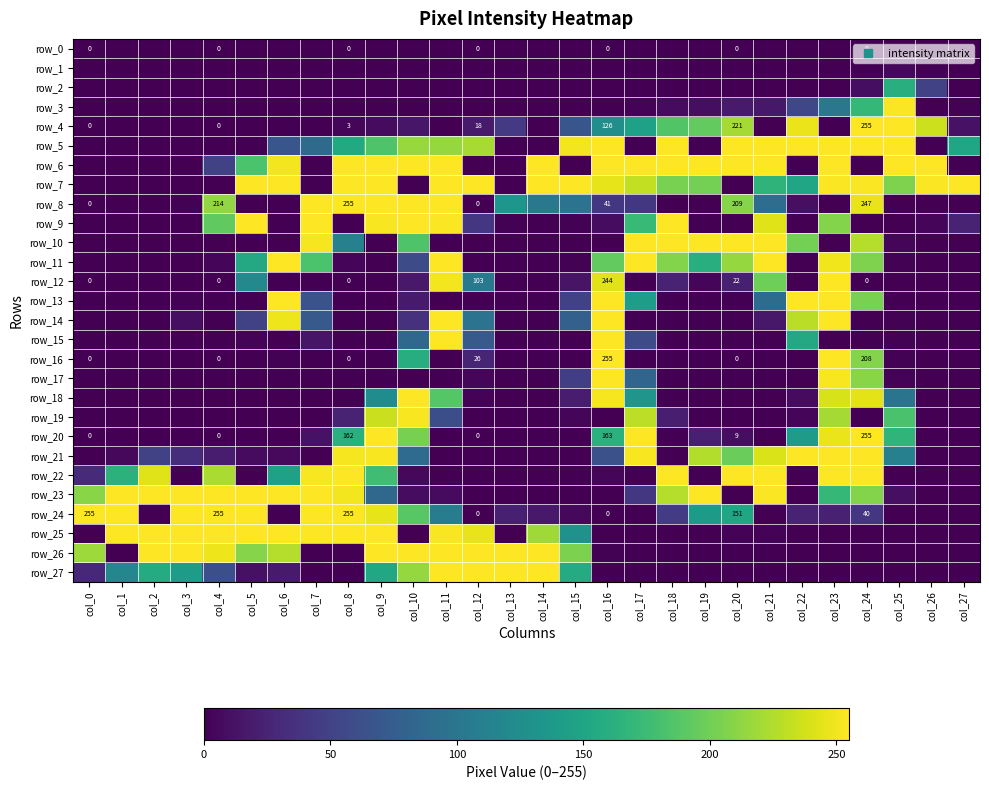

Reading left to right, what are all the values shown in this chart?

row_0: col_0=0	col_1=0	col_2=0	col_3=0	col_4=0	col_5=0	col_6=0	col_7=0	col_8=0	col_9=0	col_10=0	col_11=0	col_12=0	col_13=0	col_14=0	col_15=0	col_16=0	col_17=0	col_18=0	col_19=0	col_20=0	col_21=0	col_22=0	col_23=0	col_24=0	col_25=0	col_26=0	col_27=0
row_1: col_0=0	col_1=0	col_2=0	col_3=0	col_4=0	col_5=0	col_6=0	col_7=0	col_8=0	col_9=0	col_10=0	col_11=0	col_12=0	col_13=0	col_14=0	col_15=0	col_16=0	col_17=0	col_18=0	col_19=0	col_20=0	col_21=0	col_22=0	col_23=0	col_24=0	col_25=5	col_26=1	col_27=0
row_2: col_0=0	col_1=0	col_2=0	col_3=0	col_4=0	col_5=0	col_6=0	col_7=0	col_8=0	col_9=0	col_10=0	col_11=0	col_12=0	col_13=0	col_14=0	col_15=0	col_16=0	col_17=0	col_18=0	col_19=0	col_20=0	col_21=0	col_22=0	col_23=0	col_24=9	col_25=160	col_26=50	col_27=0
row_3: col_0=0	col_1=0	col_2=0	col_3=0	col_4=0	col_5=0	col_6=0	col_7=0	col_8=0	col_9=0	col_10=0	col_11=0	col_12=0	col_13=0	col_14=0	col_15=0	col_16=0	col_17=2	col_18=7	col_19=9	col_20=18	col_21=16	col_22=54	col_23=101	col_24=170	col_25=254	col_26=0	col_27=1
row_4: col_0=0	col_1=0	col_2=0	col_3=0	col_4=0	col_5=0	col_6=0	col_7=0	col_8=3	col_9=7	col_10=15	col_11=0	col_12=18	col_13=43	col_14=0	col_15=68	col_16=126	col_17=146	col_18=186	col_19=194	col_20=221	col_21=0	col_22=248	col_23=0	col_24=255	col_25=255	col_26=236	col_27=12
row_5: col_0=0	col_1=0	col_2=0	col_3=0	col_4=0	col_5=0	col_6=68	col_7=88	col_8=155	col_9=185	col_10=216	col_11=215	col_12=222	col_13=0	col_14=0	col_15=251	col_16=255	col_17=0	col_18=255	col_19=0	col_20=255	col_21=255	col_22=255	col_23=255	col_24=255	col_25=255	col_26=0	col_27=151
row_6: col_0=0	col_1=0	col_2=0	col_3=0	col_4=49	col_5=183	col_6=251	col_7=0	col_8=255	col_9=255	col_10=255	col_11=255	col_12=0	col_13=0	col_14=255	col_15=0	col_16=255	col_17=255	col_18=255	col_19=255	col_20=255	col_21=255	col_22=0	col_23=255	col_24=0	col_25=255	col_26=255	col_27=0
row_7: col_0=0	col_1=0	col_2=0	col_3=0	col_4=0	col_5=255	col_6=255	col_7=0	col_8=255	col_9=255	col_10=0	col_11=255	col_12=255	col_13=0	col_14=255	col_15=255	col_16=246	col_17=232	col_18=204	col_19=202	col_20=0	col_21=166	col_22=150	col_23=254	col_24=254	col_25=206	col_26=254	col_27=255
row_8: col_0=0	col_1=0	col_2=0	col_3=1	col_4=214	col_5=0	col_6=0	col_7=255	col_8=255	col_9=255	col_10=255	col_11=255	col_12=0	col_13=134	col_14=102	col_15=97	col_16=41	col_17=41	col_18=0	col_19=0	col_20=209	col_21=91	col_22=10	col_23=0	col_24=247	col_25=0	col_26=0	col_27=0
row_9: col_0=0	col_1=0	col_2=0	col_3=0	col_4=193	col_5=255	col_6=0	col_7=255	col_8=0	col_9=253	col_10=255	col_11=254	col_12=40	col_13=1	col_14=0	col_15=1	col_16=8	col_17=173	col_18=255	col_19=0	col_20=0	col_21=243	col_22=0	col_23=208	col_24=0	col_25=0	col_26=4	col_27=25
row_10: col_0=0	col_1=0	col_2=0	col_3=0	col_4=0	col_5=0	col_6=0	col_7=252	col_8=111	col_9=0	col_10=185	col_11=0	col_12=0	col_13=0	col_14=0	col_15=0	col_16=0	col_17=255	col_18=255	col_19=255	col_20=255	col_21=255	col_22=202	col_23=0	col_24=227	col_25=3	col_26=0	col_27=0
row_11: col_0=0	col_1=0	col_2=0	col_3=0	col_4=3	col_5=154	col_6=255	col_7=183	col_8=3	col_9=0	col_10=59	col_11=255	col_12=0	col_13=0	col_14=0	col_15=1	col_16=194	col_17=255	col_18=208	col_19=160	col_20=215	col_21=255	col_22=0	col_23=250	col_24=206	col_25=1	col_26=0	col_27=0
row_12: col_0=0	col_1=0	col_2=0	col_3=0	col_4=0	col_5=120	col_6=0	col_7=0	col_8=0	col_9=0	col_10=17	col_11=251	col_12=103	col_13=0	col_14=0	col_15=13	col_16=244	col_17=0	col_18=24	col_19=3	col_20=22	col_21=199	col_22=0	col_23=255	col_24=0	col_25=0	col_26=0	col_27=0
row_13: col_0=0	col_1=0	col_2=0	col_3=1	col_4=0	col_5=0	col_6=255	col_7=65	col_8=0	col_9=0	col_10=18	col_11=0	col_12=0	col_13=0	col_14=0	col_15=49	col_16=255	col_17=142	col_18=0	col_19=0	col_20=0	col_21=90	col_22=255	col_23=255	col_24=204	col_25=0	col_26=0	col_27=0
row_14: col_0=0	col_1=0	col_2=0	col_3=9	col_4=0	col_5=49	col_6=249	col_7=71	col_8=0	col_9=0	col_10=36	col_11=255	col_12=97	col_13=0	col_14=0	col_15=78	col_16=255	col_17=0	col_18=0	col_19=0	col_20=0	col_21=16	col_22=229	col_23=255	col_24=0	col_25=1	col_26=0	col_27=0
row_15: col_0=0	col_1=0	col_2=0	col_3=0	col_4=0	col_5=2	col_6=0	col_7=14	col_8=0	col_9=0	col_10=85	col_11=255	col_12=71	col_13=0	col_14=0	col_15=0	col_16=255	col_17=58	col_18=0	col_19=0	col_20=0	col_21=0	col_22=154	col_23=0	col_24=0	col_25=1	col_26=0	col_27=0
row_16: col_0=0	col_1=0	col_2=0	col_3=0	col_4=0	col_5=0	col_6=1	col_7=0	col_8=0	col_9=0	col_10=159	col_11=0	col_12=26	col_13=0	col_14=0	col_15=0	col_16=255	col_17=0	col_18=0	col_19=0	col_20=0	col_21=0	col_22=0	col_23=255	col_24=208	col_25=1	col_26=0	col_27=0
row_17: col_0=0	col_1=0	col_2=0	col_3=0	col_4=0	col_5=0	col_6=0	col_7=0	col_8=0	col_9=0	col_10=0	col_11=0	col_12=4	col_13=0	col_14=0	col_15=47	col_16=255	col_17=83	col_18=0	col_19=0	col_20=0	col_21=0	col_22=0	col_23=253	col_24=210	col_25=2	col_26=0	col_27=0
row_18: col_0=0	col_1=0	col_2=0	col_3=0	col_4=0	col_5=0	col_6=0	col_7=0	col_8=0	col_9=124	col_10=255	col_11=188	col_12=2	col_13=0	col_14=0	col_15=20	col_16=252	col_17=133	col_18=0	col_19=0	col_20=0	col_21=0	col_22=7	col_23=240	col_24=245	col_25=98	col_26=0	col_27=0
row_19: col_0=0	col_1=0	col_2=0	col_3=0	col_4=0	col_5=0	col_6=0	col_7=0	col_8=25	col_9=235	col_10=253	col_11=61	col_12=0	col_13=0	col_14=0	col_15=4	col_16=0	col_17=230	col_18=21	col_19=0	col_20=0	col_21=0	col_22=4	col_23=221	col_24=0	col_25=182	col_26=0	col_27=0
row_20: col_0=0	col_1=0	col_2=0	col_3=0	col_4=0	col_5=0	col_6=0	col_7=12	col_8=162	col_9=255	col_10=203	col_11=0	col_12=0	col_13=0	col_14=0	col_15=0	col_16=163	col_17=255	col_18=0	col_19=22	col_20=9	col_21=0	col_22=141	col_23=248	col_24=255	col_25=167	col_26=0	col_27=0
row_21: col_0=0	col_1=5	col_2=50	col_3=33	col_4=19	col_5=7	col_6=6	col_7=0	col_8=252	col_9=253	col_10=89	col_11=0	col_12=0	col_13=0	col_14=0	col_15=0	col_16=63	col_17=253	col_18=0	col_19=226	col_20=197	col_21=241	col_22=255	col_23=255	col_24=255	col_25=111	col_26=0	col_27=0
row_22: col_0=30	col_1=164	col_2=243	col_3=0	col_4=223	col_5=0	col_6=146	col_7=253	col_8=255	col_9=177	col_10=5	col_11=0	col_12=0	col_13=0	col_14=0	col_15=0	col_16=4	col_17=0	col_18=255	col_19=0	col_20=255	col_21=255	col_22=0	col_23=255	col_24=255	col_25=0	col_26=0	col_27=0
row_23: col_0=210	col_1=255	col_2=255	col_3=255	col_4=255	col_5=255	col_6=255	col_7=255	col_8=251	col_9=86	col_10=8	col_11=7	col_12=0	col_13=0	col_14=0	col_15=0	col_16=0	col_17=41	col_18=227	col_19=255	col_20=0	col_21=254	col_22=0	col_23=170	col_24=208	col_25=10	col_26=0	col_27=0
row_24: col_0=255	col_1=255	col_2=0	col_3=255	col_4=255	col_5=255	col_6=0	col_7=255	col_8=255	col_9=246	col_10=189	col_11=108	col_12=0	col_13=22	col_14=17	col_15=5	col_16=0	col_17=0	col_18=44	col_19=139	col_20=151	col_21=0	col_22=24	col_23=23	col_24=40	col_25=0	col_26=0	col_27=0
row_25: col_0=0	col_1=255	col_2=255	col_3=255	col_4=255	col_5=255	col_6=255	col_7=255	col_8=255	col_9=255	col_10=0	col_11=253	col_12=247	col_13=0	col_14=219	col_15=131	col_16=0	col_17=0	col_18=0	col_19=0	col_20=2	col_21=2	col_22=0	col_23=0	col_24=0	col_25=0	col_26=0	col_27=0
row_26: col_0=218	col_1=0	col_2=255	col_3=255	col_4=249	col_5=209	col_6=227	col_7=0	col_8=0	col_9=255	col_10=255	col_11=255	col_12=255	col_13=255	col_14=255	col_15=205	col_16=1	col_17=0	col_18=0	col_19=0	col_20=0	col_21=0	col_22=0	col_23=0	col_24=0	col_25=0	col_26=0	col_27=0
row_27: col_0=28	col_1=118	col_2=157	col_3=140	col_4=62	col_5=11	col_6=18	col_7=0	col_8=0	col_9=153	col_10=215	col_11=255	col_12=255	col_13=255	col_14=255	col_15=157	col_16=0	col_17=0	col_18=0	col_19=0	col_20=0	col_21=0	col_22=0	col_23=0	col_24=0	col_25=0	col_26=0	col_27=0